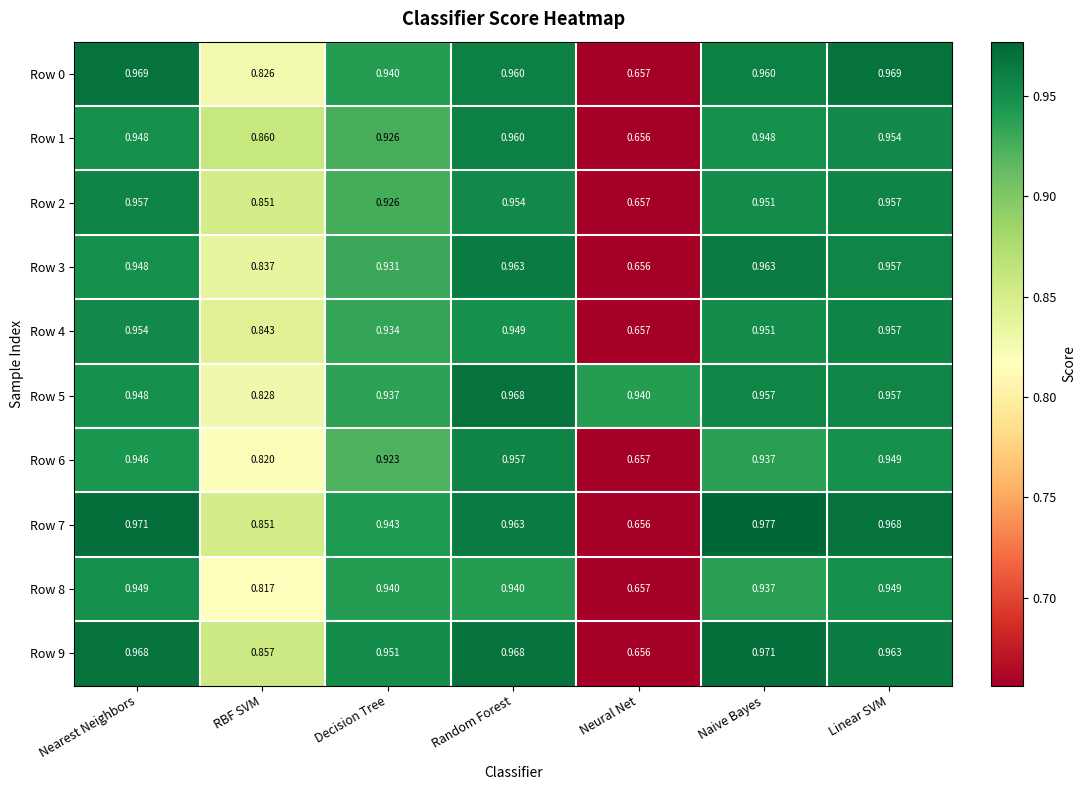

At which category is the sum across all series the highest?

Random Forest